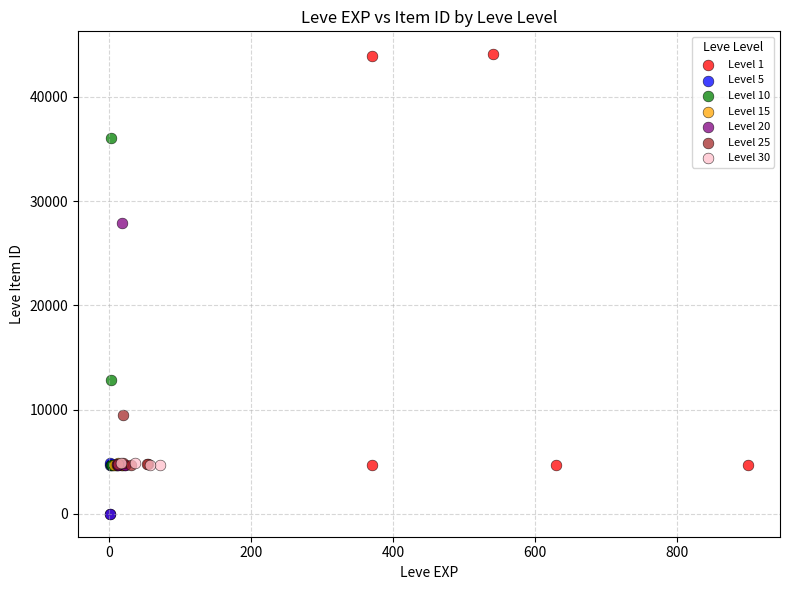

Which series reaches the maximum Y coordinate?

Level 1